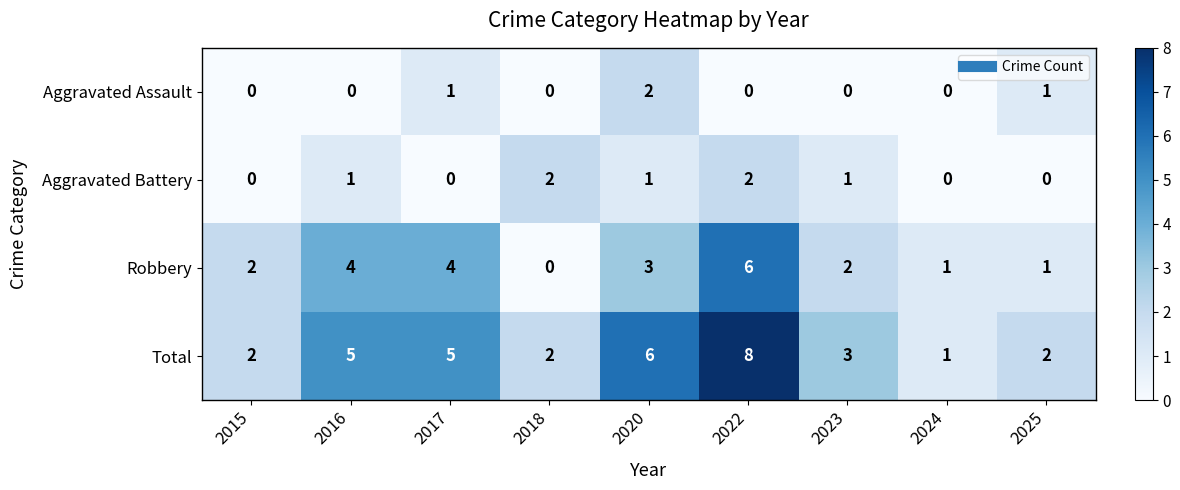

What is the sum of the Total values at 2022 and 2024?

9